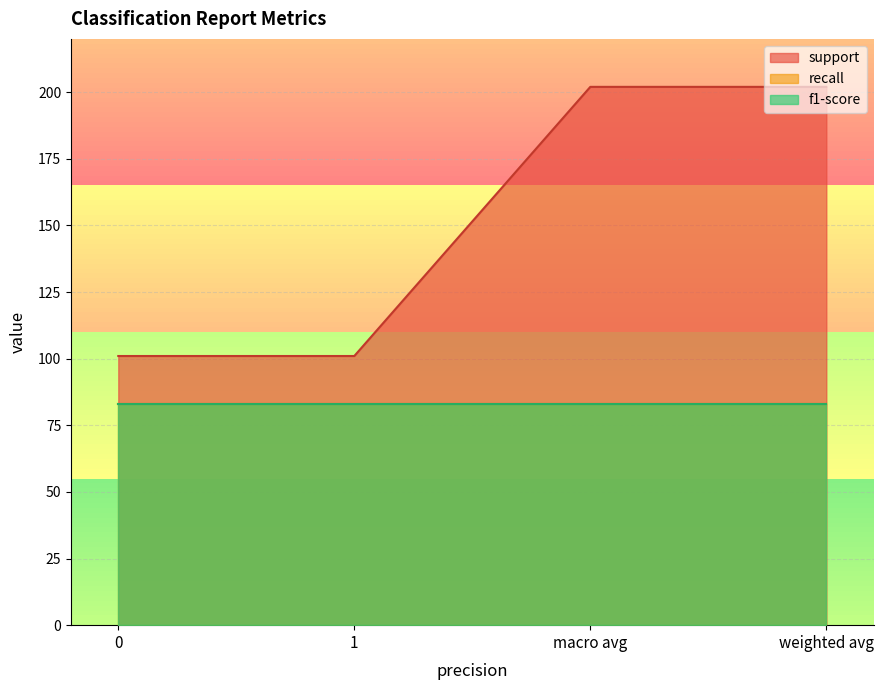

What is the highest value of the support series?

202.0